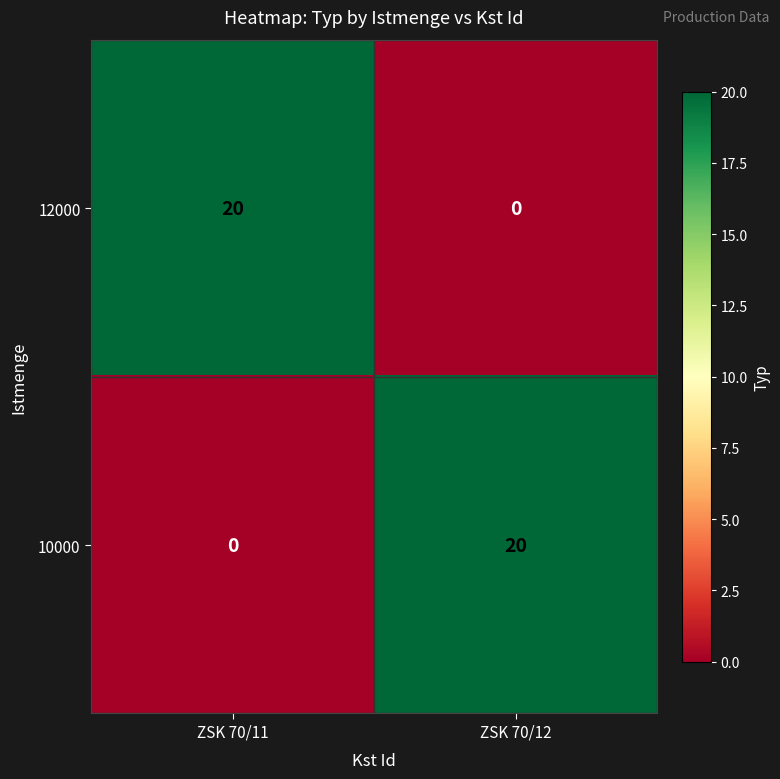

Is the value of 12000 at ZSK 70/12 greater than the value of 10000 at ZSK 70/12?

No